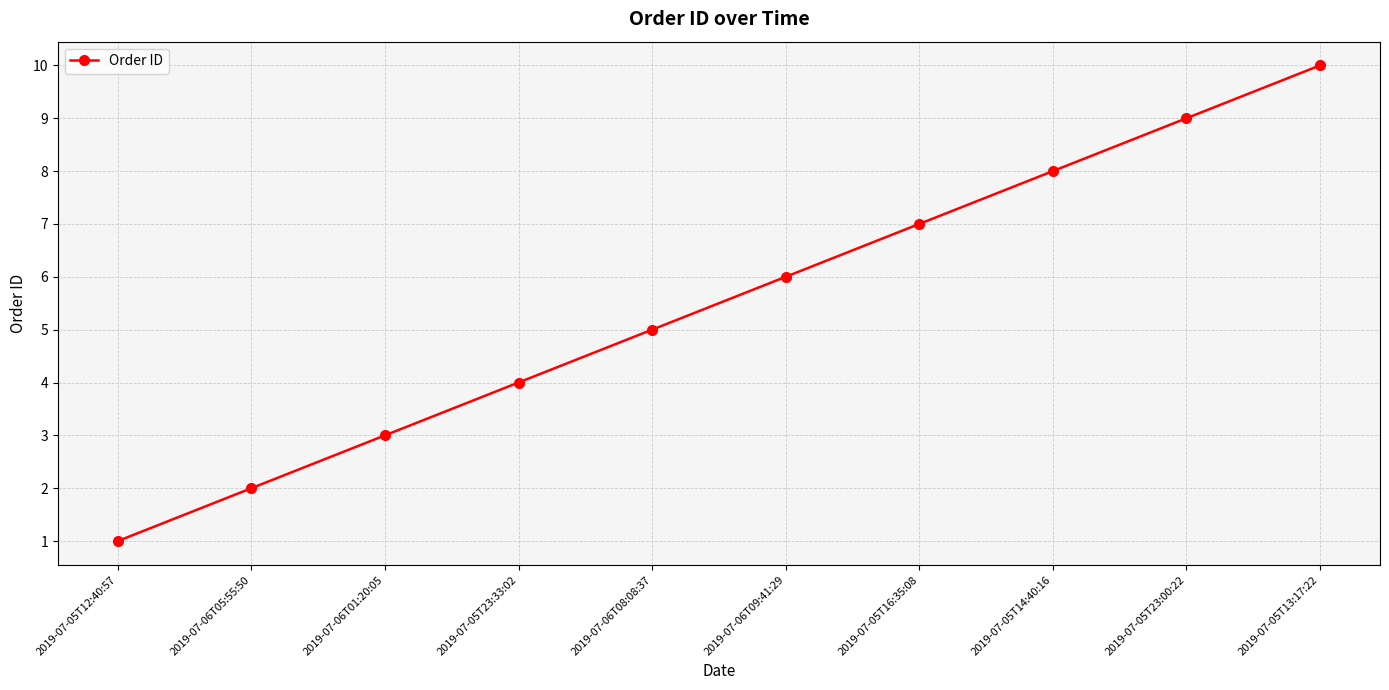

What is the difference between the values at 2019-07-06T01:20:05 and 2019-07-06T09:41:29?

3